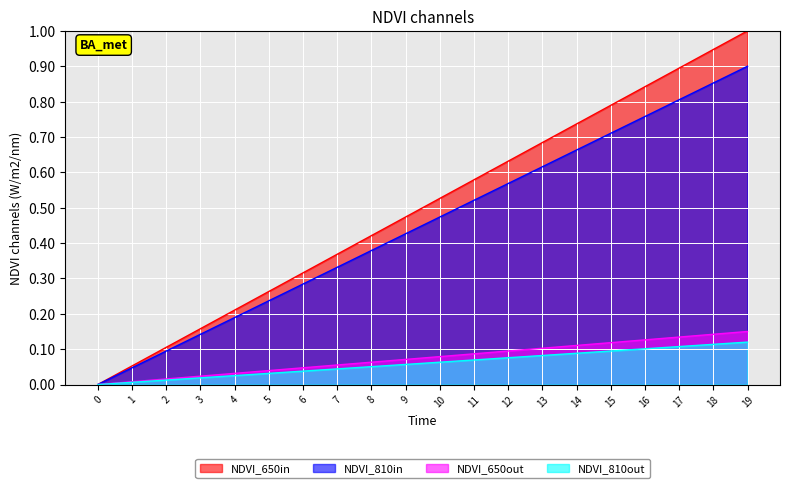

Does the chart display data point markers on the line(s)?

No